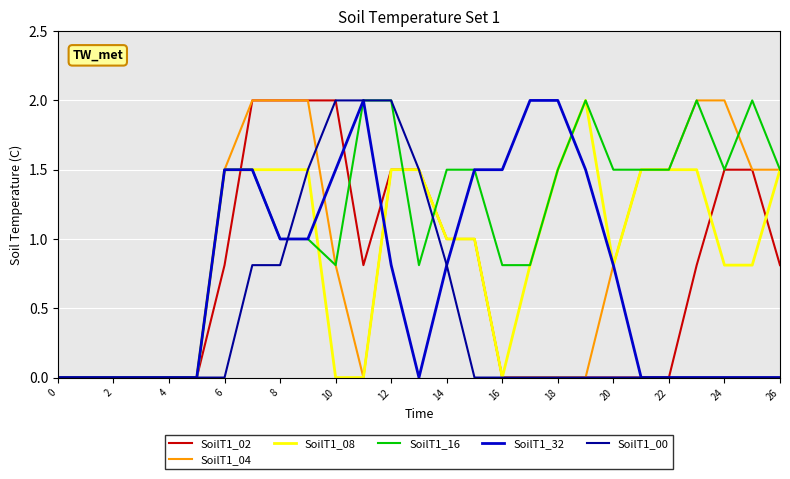

What is the greatest value displayed?

2.0